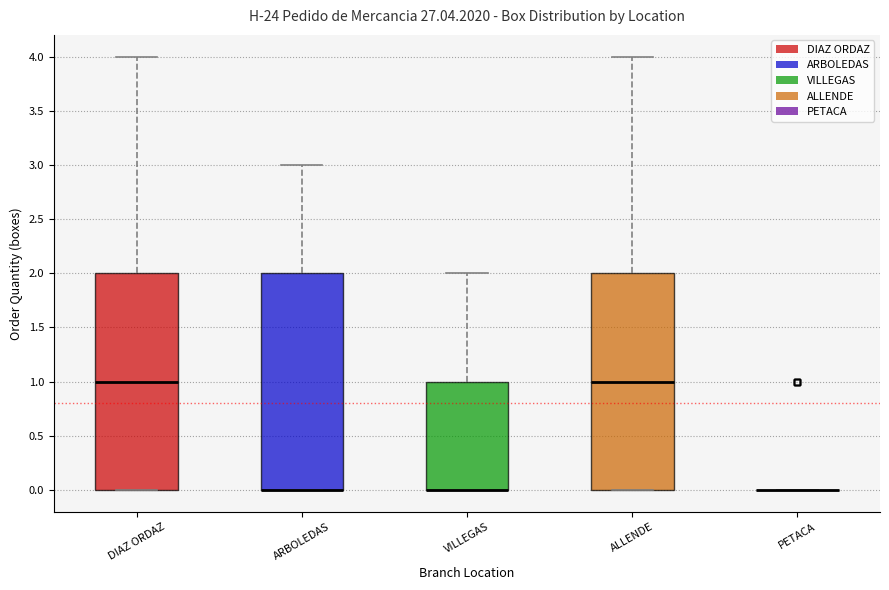

Reading left to right, read every box against the y-axis: the position of its median line, the range the box covers, and the ends of its whiskers. The values are not printed on the chart, so give them approximately, as read against the axis.

DIAZ ORDAZ: median 1, box 0 to 2, whiskers 0 to 4
ARBOLEDAS: median 0 (drawn on the box's lower edge), box 0 to 2, whiskers 0 to 3
VILLEGAS: median 0 (drawn on the box's lower edge), box 0 to 1, whiskers 0 to 2
ALLENDE: median 1, box 0 to 2, whiskers 0 to 4
PETACA: box collapsed to a line at 0, whiskers 0 to 0